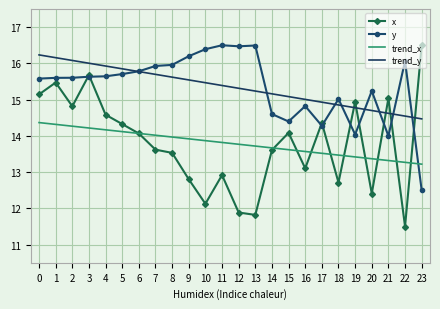

What is the maximum value shown in the chart?

16.5